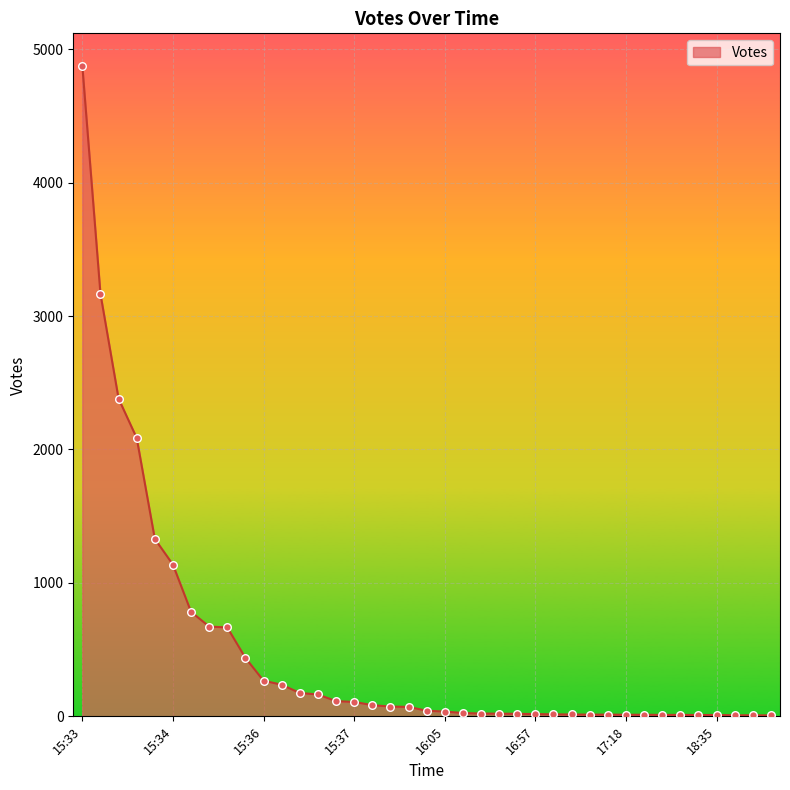

What is the difference between the maximum and minimum values?

4868